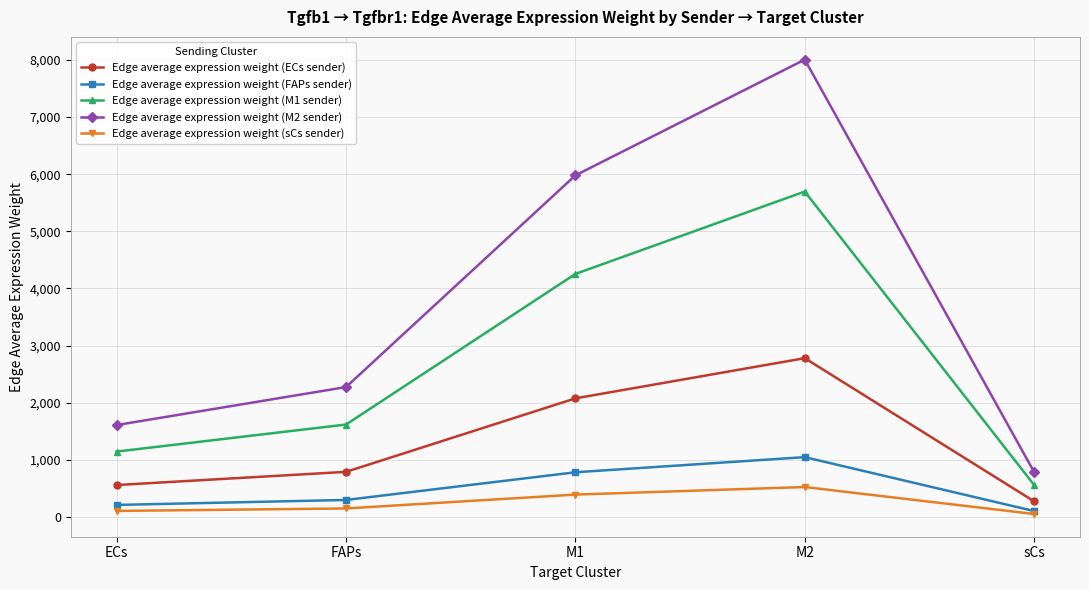

Reading left to right, transcribe all the data shown in this chart.

Edge average expression weight (ECs sender): 558.5	789.4	2076.2	2779.8	272.7
Edge average expression weight (FAPs sender): 210.3	297.3	781.9	1047.0	102.7
Edge average expression weight (M1 sender): 1144.5	1617.8	4254.7	5696.7	558.8
Edge average expression weight (M2 sender): 1608.7	2273.9	5980.2	8007.0	785.4
Edge average expression weight (sCs sender): 105.2	148.8	391.2	523.8	51.4